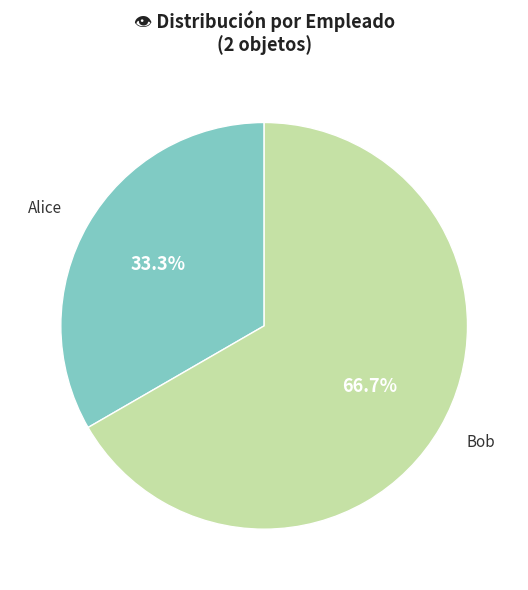

What percentage is the Alice slice, to the nearest percent?

33%